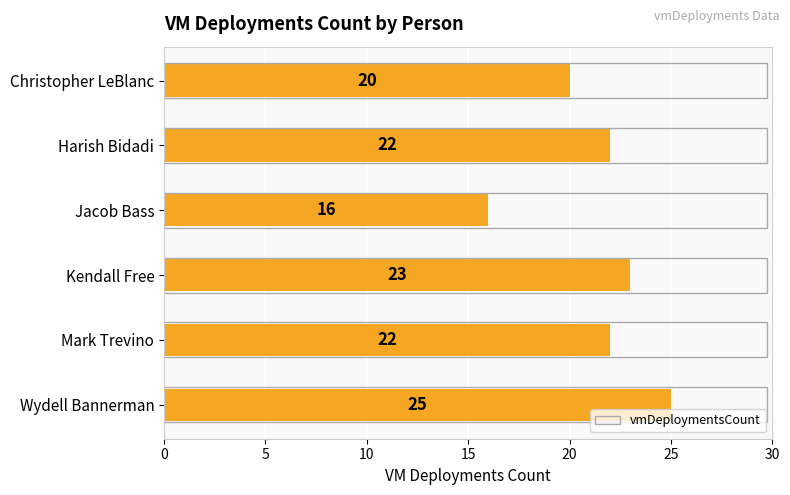

Are the bars grouped side by side (vs. stacked)?

No